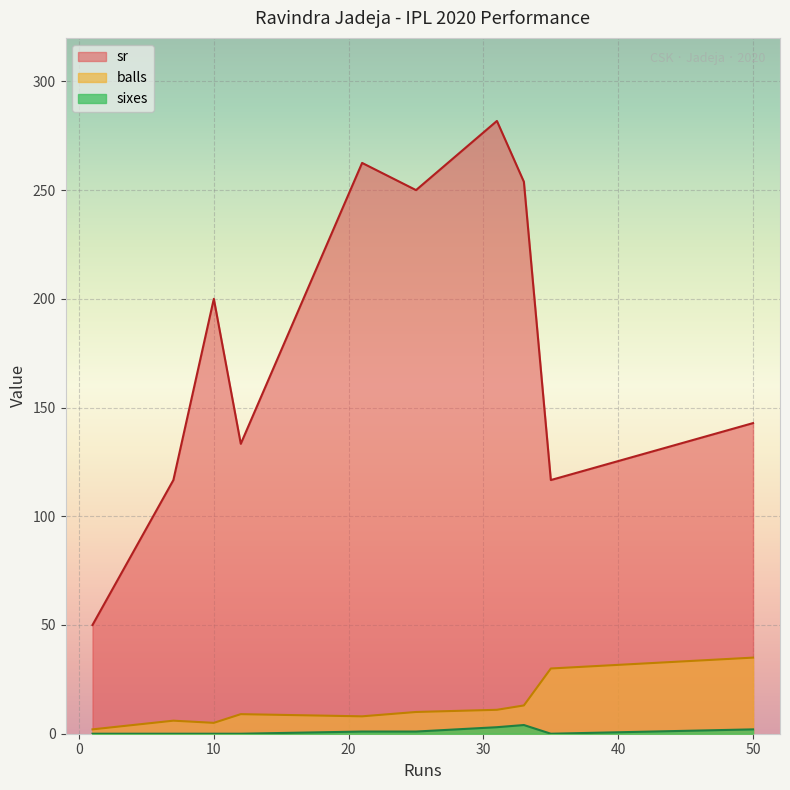

What are all the series names shown in the legend?

balls, sixes, sr